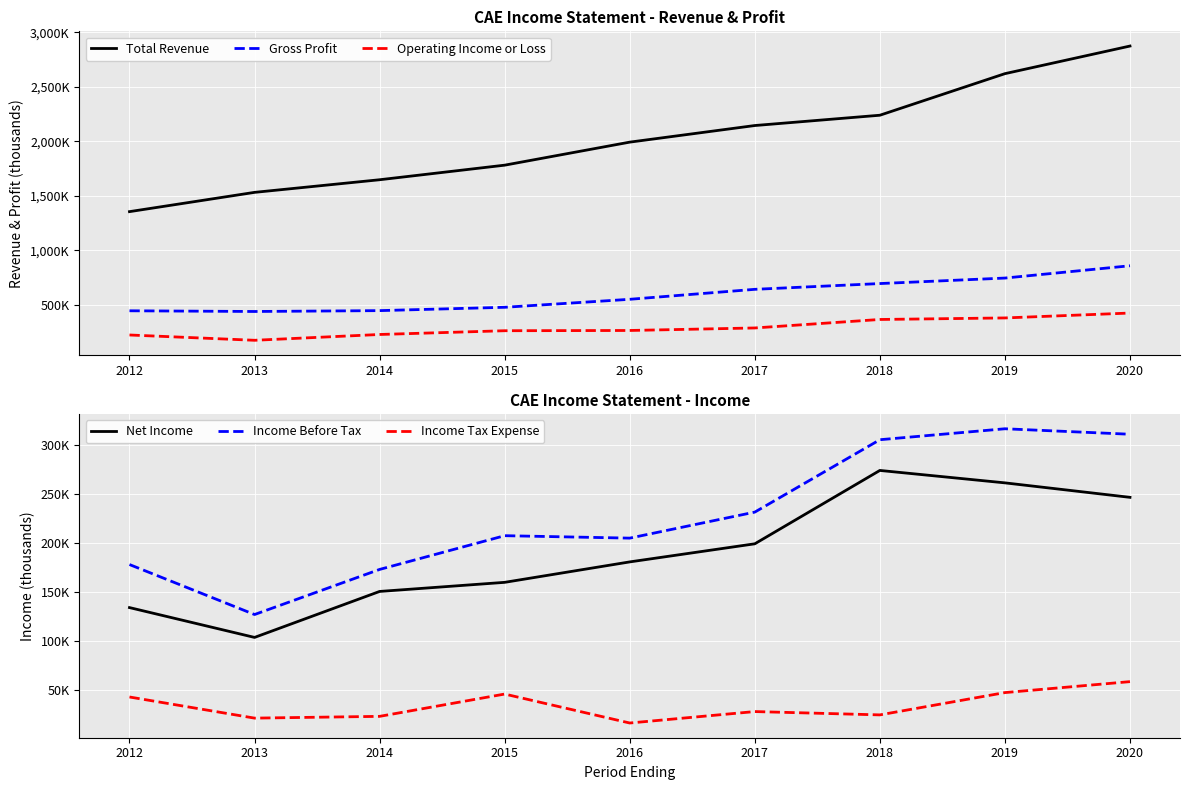

What is the difference between the second highest and minimum values in the Income Before Tax series?

184300